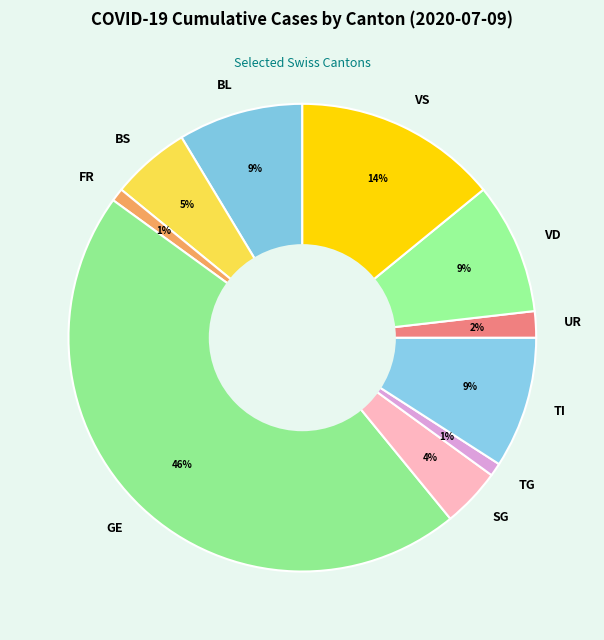

What is the largest slice in the pie chart?

GE